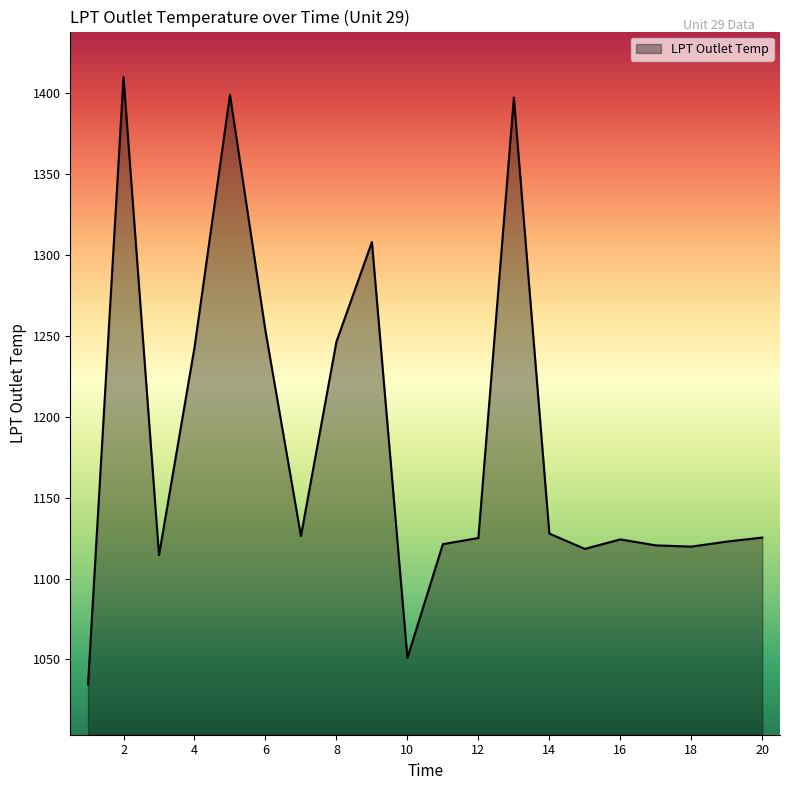

What is the greatest value displayed?

1410.1